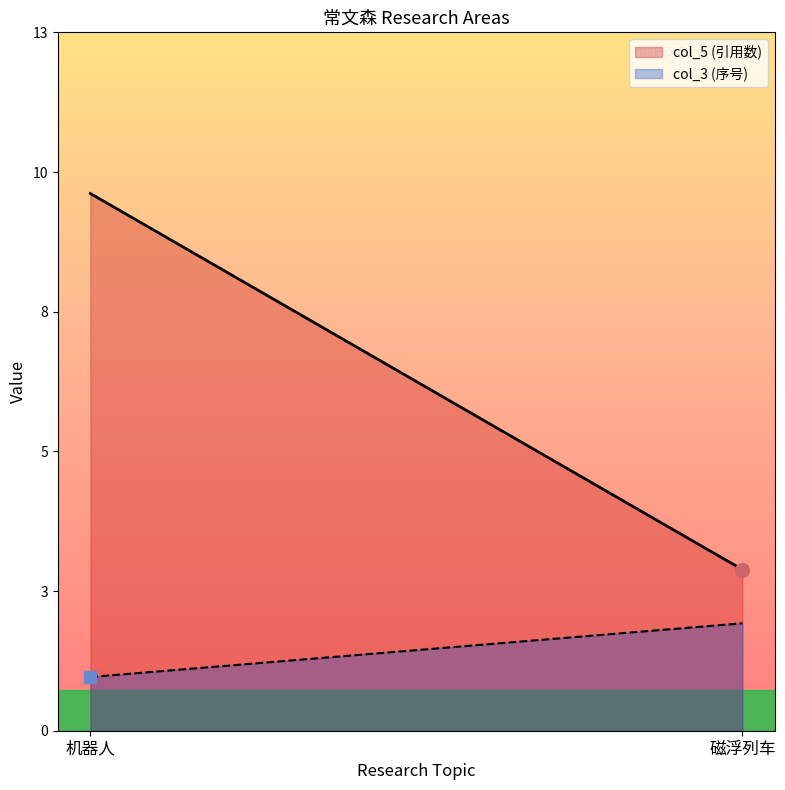

The value of col_5_values at 机器人 is 10. True or false?

True